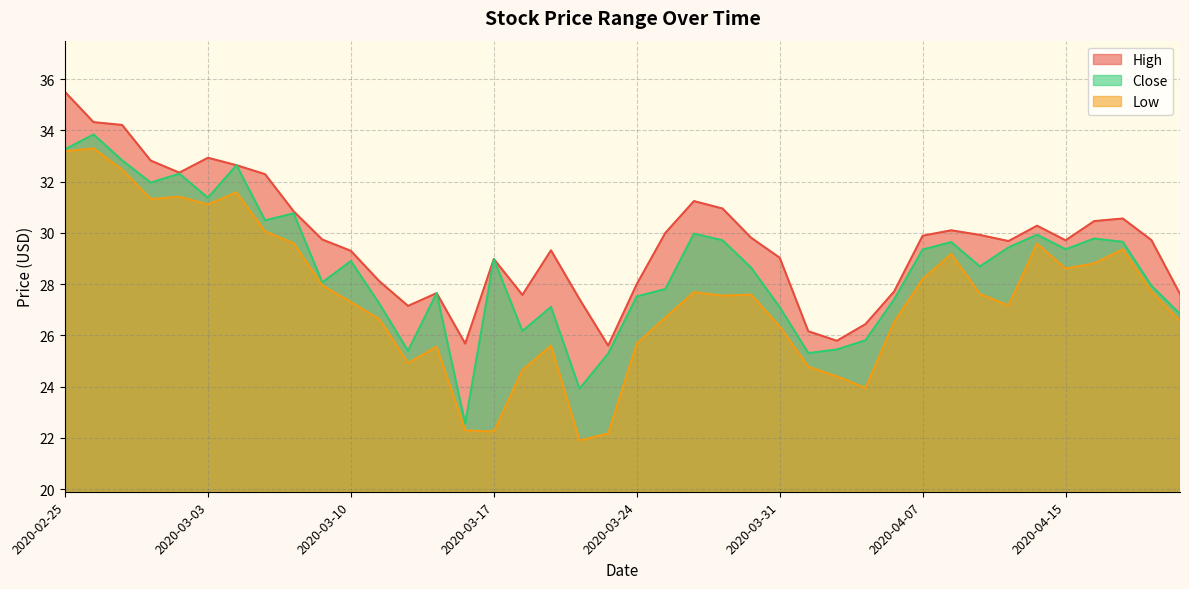

Which label corresponds to the smallest value in the chart?

2020-03-20